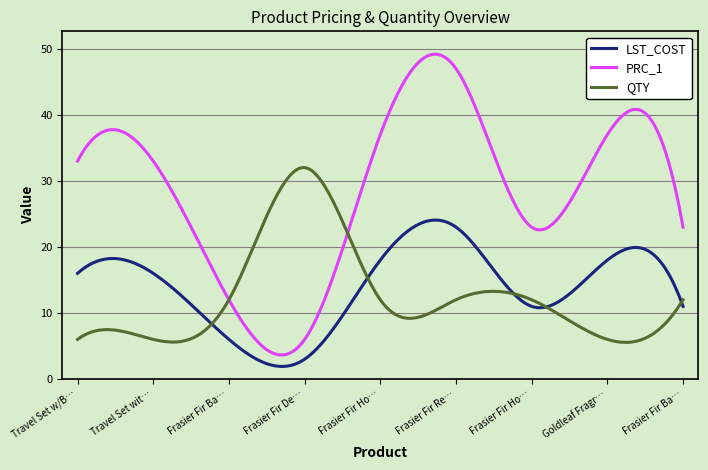

What is the lowest value of the QTY series?

5.5